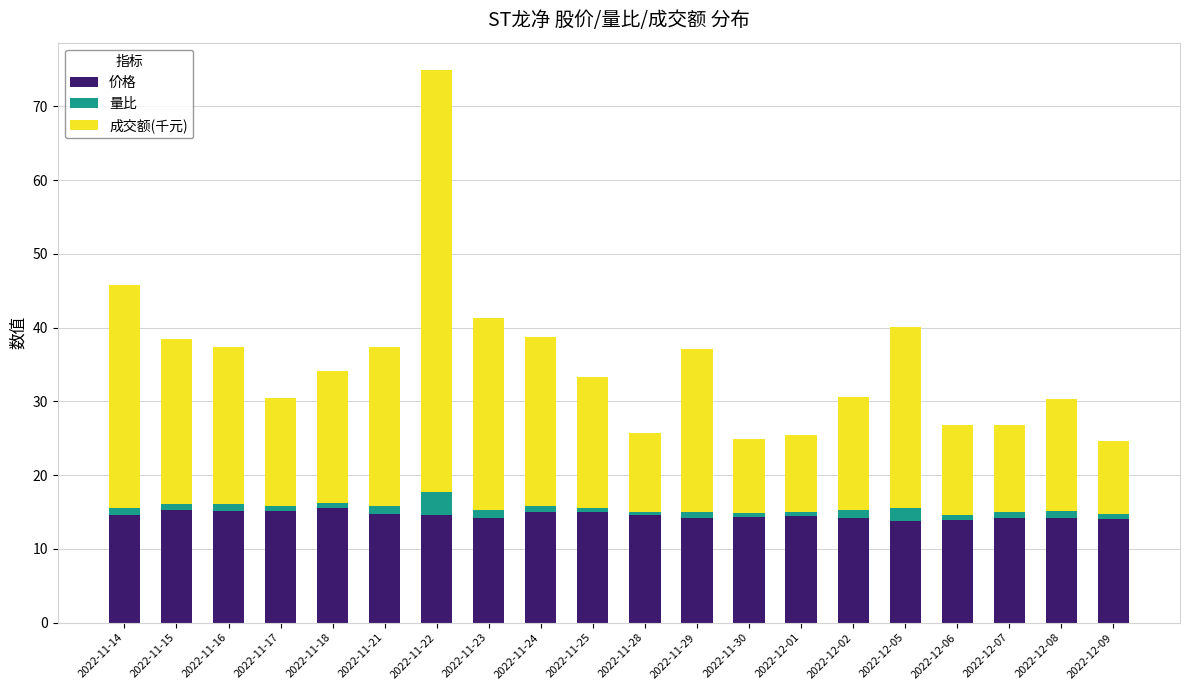

At which category is the sum across all series the highest?

2022-11-22